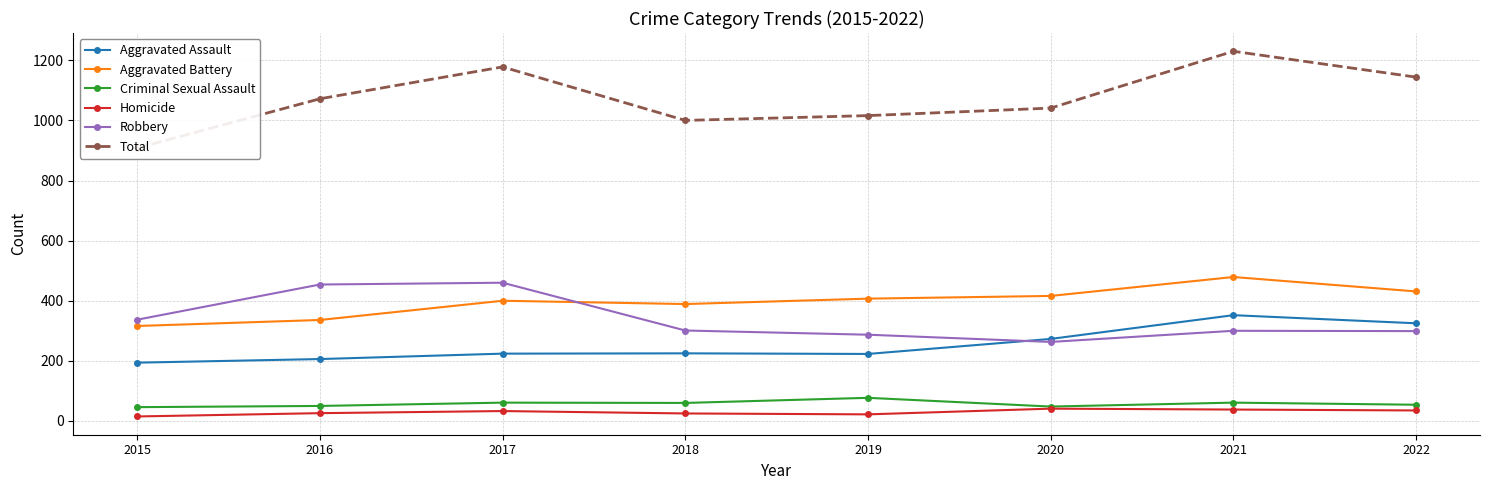

True or false: Aggravated Battery and Total intersect in this chart.

False